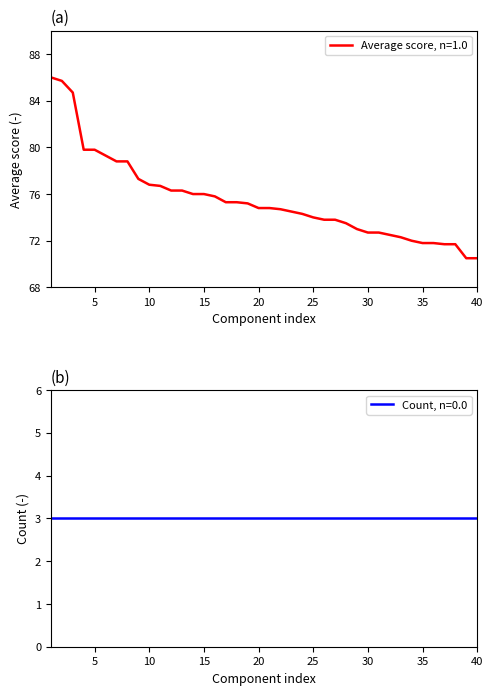

The chart shows a value of 100.4 at 34. True or false?

False